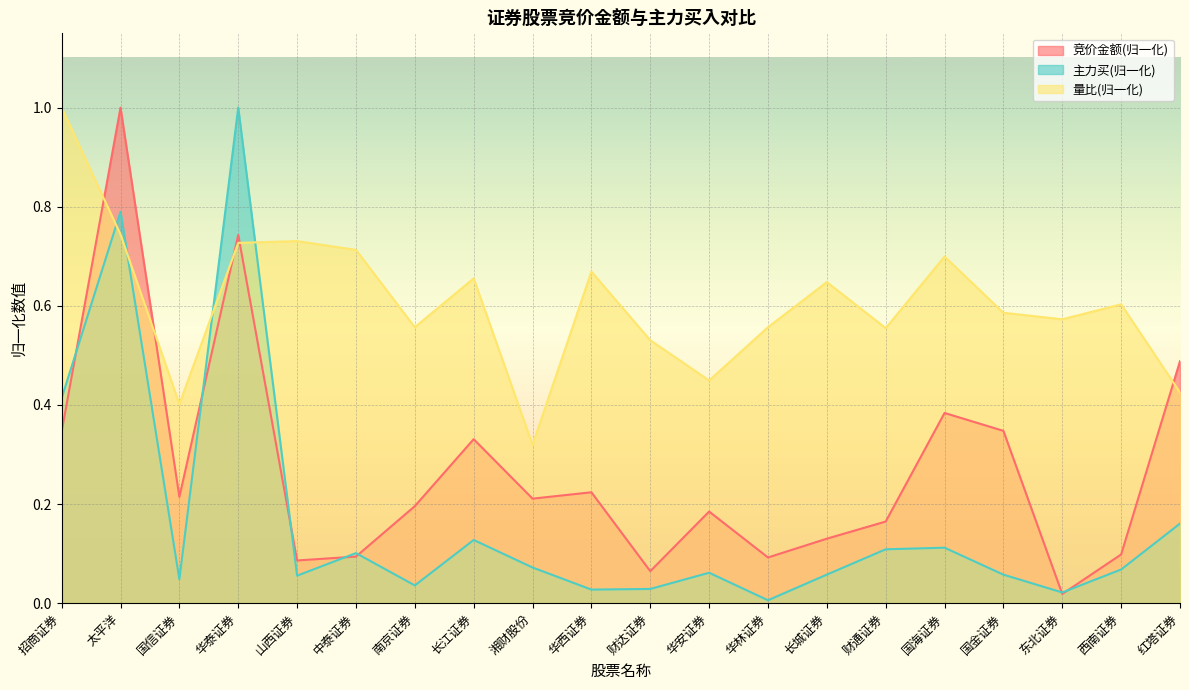

What is the difference between the maximum and minimum values in the 主力买 series?

1.0